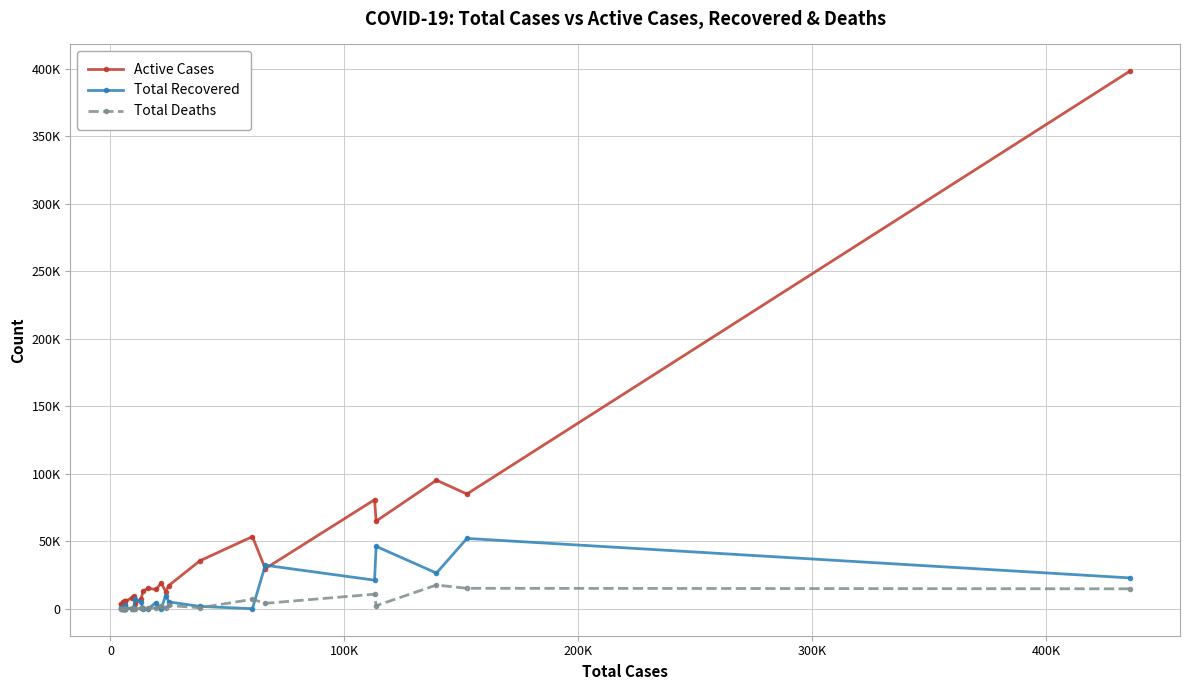

What is the difference between the second highest and minimum values in the Total Deaths series?

15187